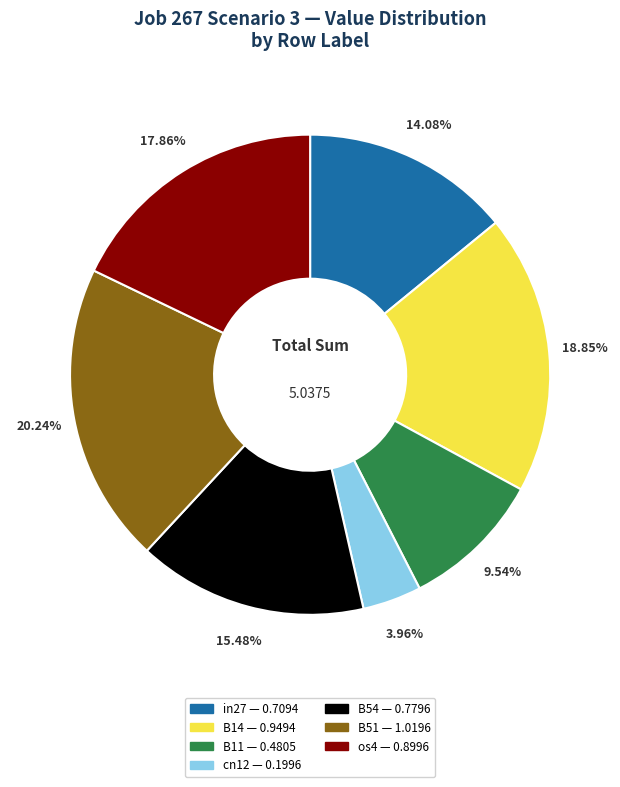

What is the largest slice in the pie chart?

B51